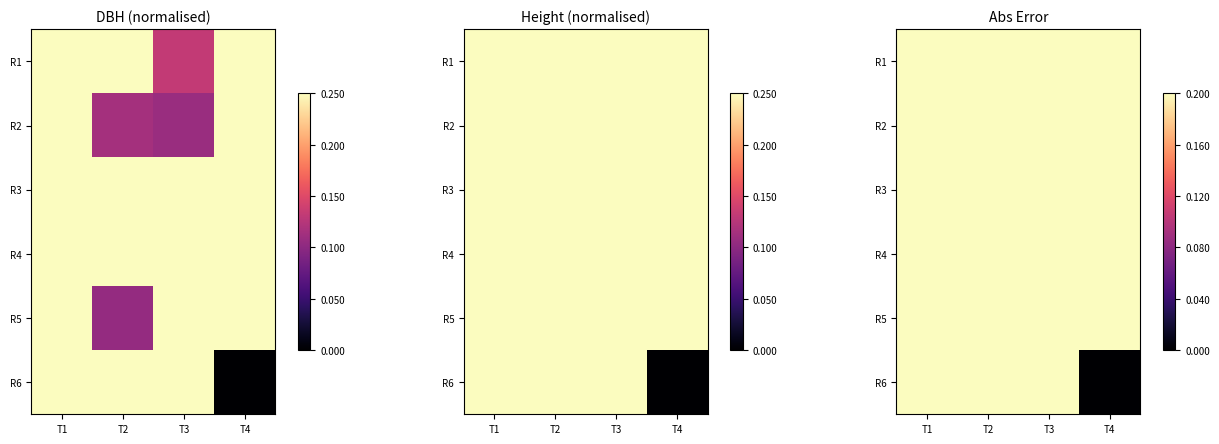

Rank the categories by R1 value from lowest to highest.

T3, T2, T4, T1